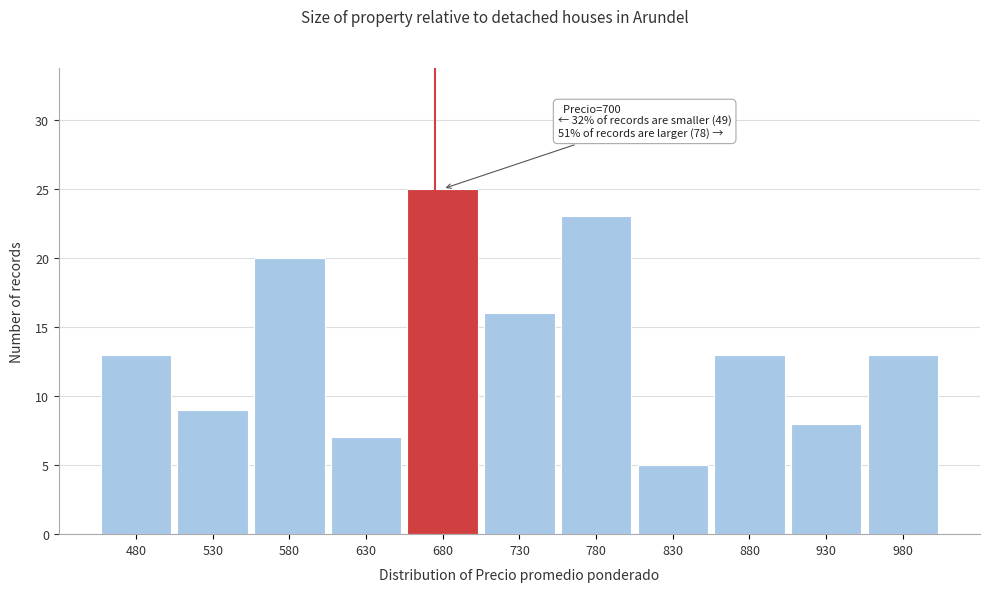

Reading left to right, extract all data points from this chart.

13	9	20	7	25	16	23	5	13	8	13